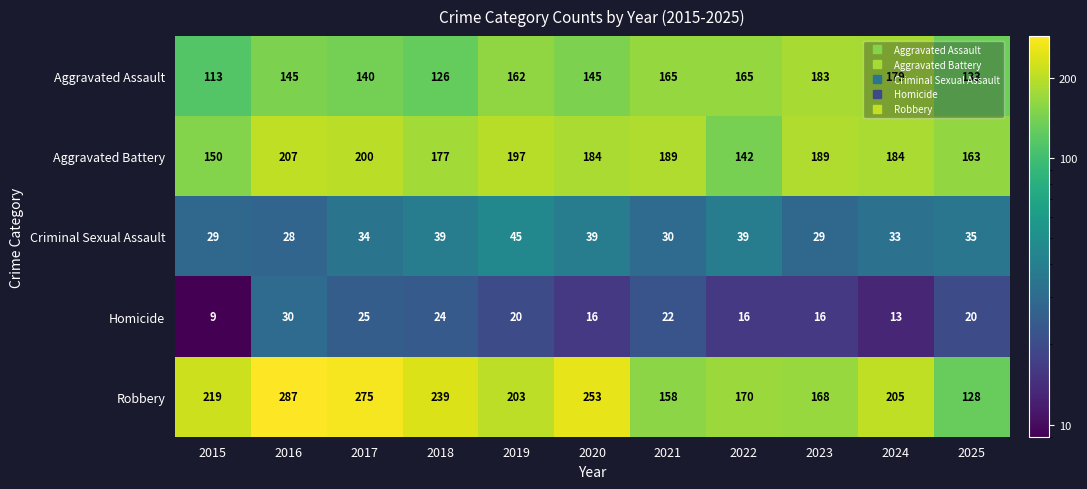

What is the difference between the second highest and second lowest values in the Aggravated Battery series?

50